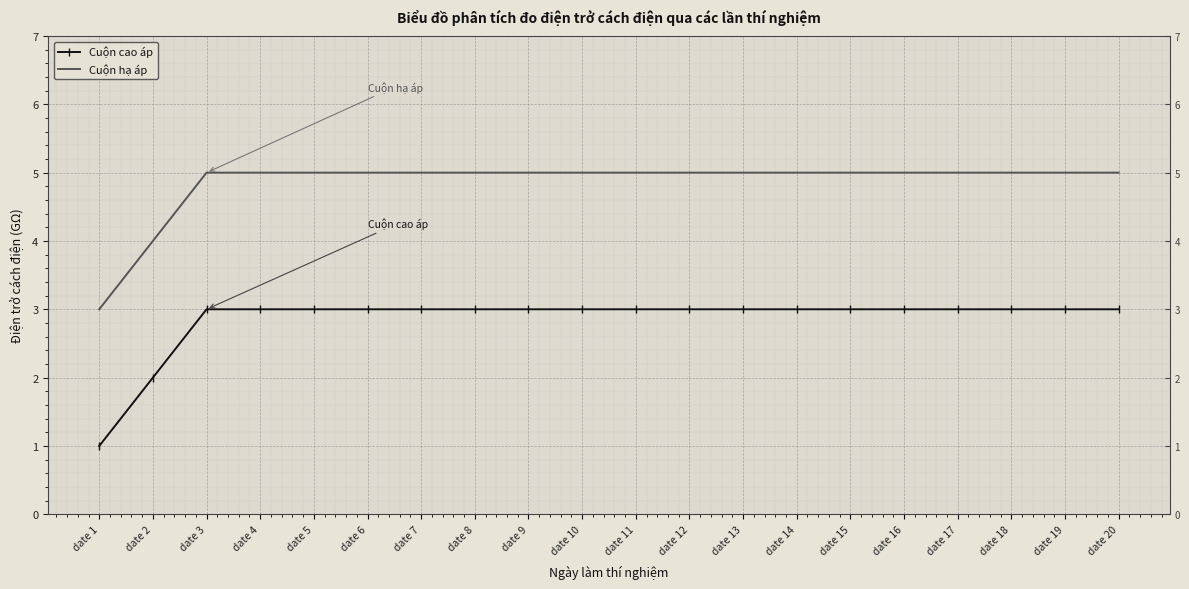

True or false: Cuộn cao áp has a value of 3 at date 10.

True